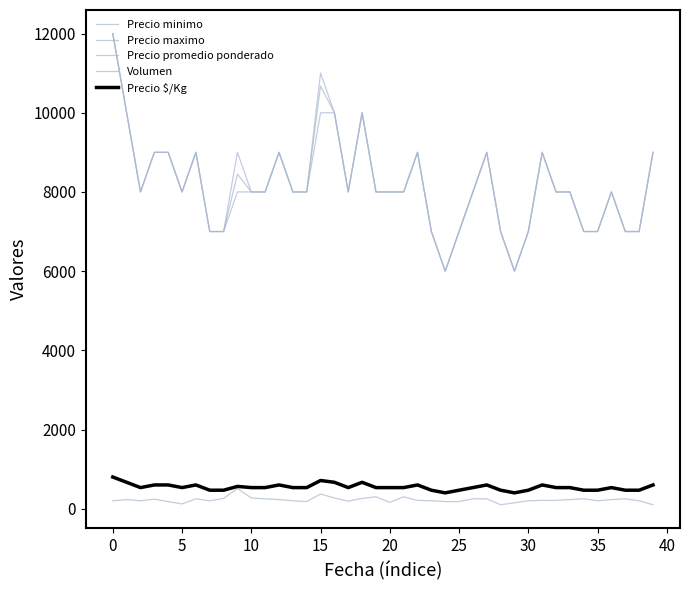

Count the Precio maximo values in the range 7000 to 9000.

33